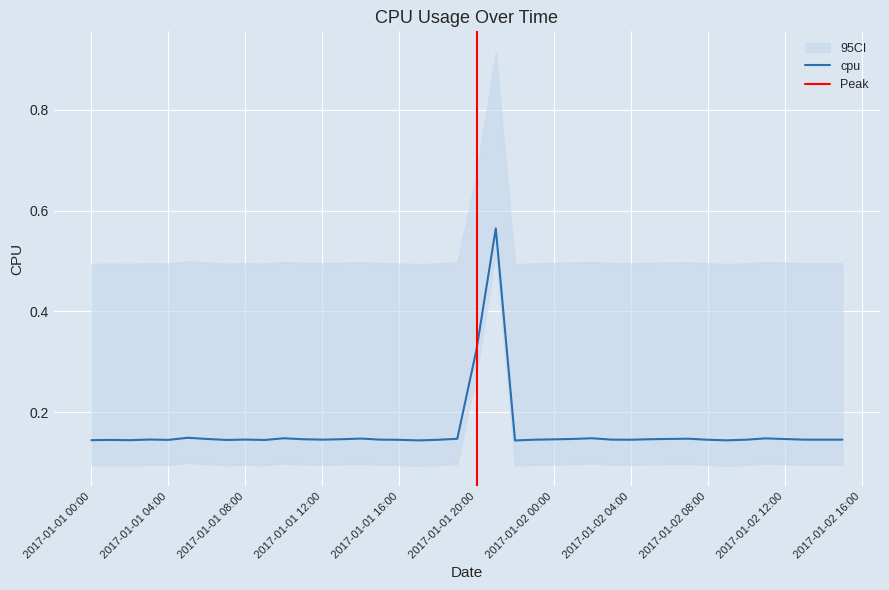

List the labels in order of value, largest first.

2017-01-01 21:00:00, 2017-01-01 20:00:00, 2017-01-01 05:00:00, 2017-01-02 02:00:00, 2017-01-01 10:00:00, 2017-01-02 11:00:00, 2017-01-01 14:00:00, 2017-01-02 07:00:00, 2017-01-01 19:00:00, 2017-01-02 06:00:00, 2017-01-01 06:00:00, 2017-01-02 01:00:00, 2017-01-02 12:00:00, 2017-01-01 13:00:00, 2017-01-01 11:00:00, 2017-01-02 05:00:00, 2017-01-02 00:00:00, 2017-01-01 03:00:00, 2017-01-01 08:00:00, 2017-01-02 03:00:00, 2017-01-01 15:00:00, 2017-01-01 12:00:00, 2017-01-02 15:00:00, 2017-01-02 14:00:00, 2017-01-02 13:00:00, 2017-01-01 23:00:00, 2017-01-02 10:00:00, 2017-01-02 04:00:00, 2017-01-02 08:00:00, 2017-01-01 18:00:00, 2017-01-01 16:00:00, 2017-01-01 04:00:00, 2017-01-01 01:00:00, 2017-01-01 07:00:00, 2017-01-01 09:00:00, 2017-01-01 02:00:00, 2017-01-01 00:00:00, 2017-01-02 09:00:00, 2017-01-01 17:00:00, 2017-01-01 22:00:00